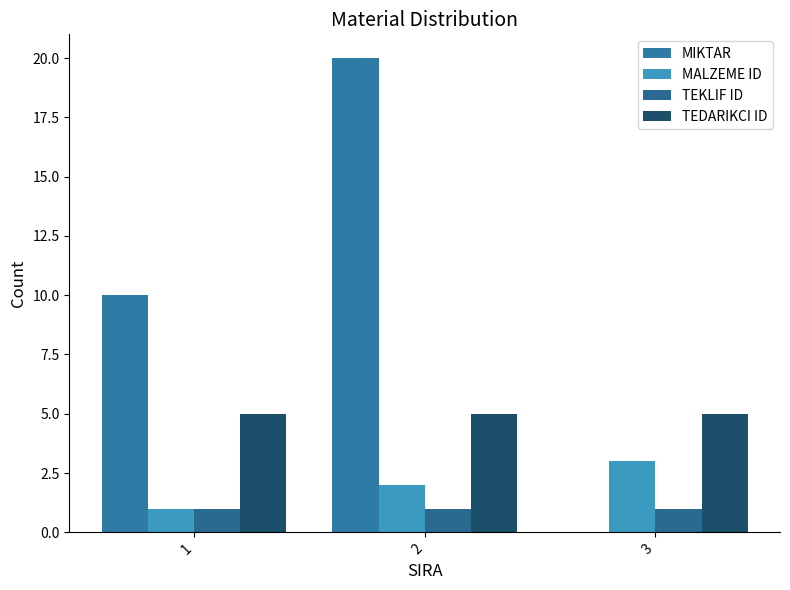

What are all the series names shown in the legend?

MIKTAR, MALZEME ID, TEKLIF ID, TEDARIKCI ID